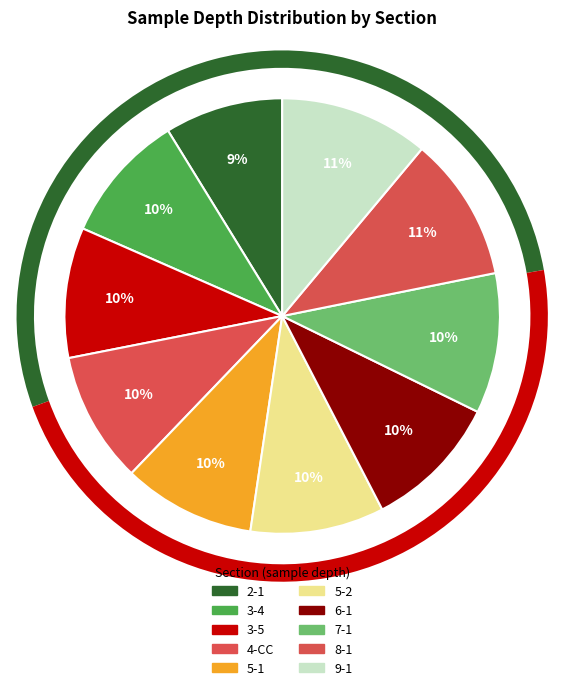

What percentage is the 4-CC slice, to the nearest percent?

10%